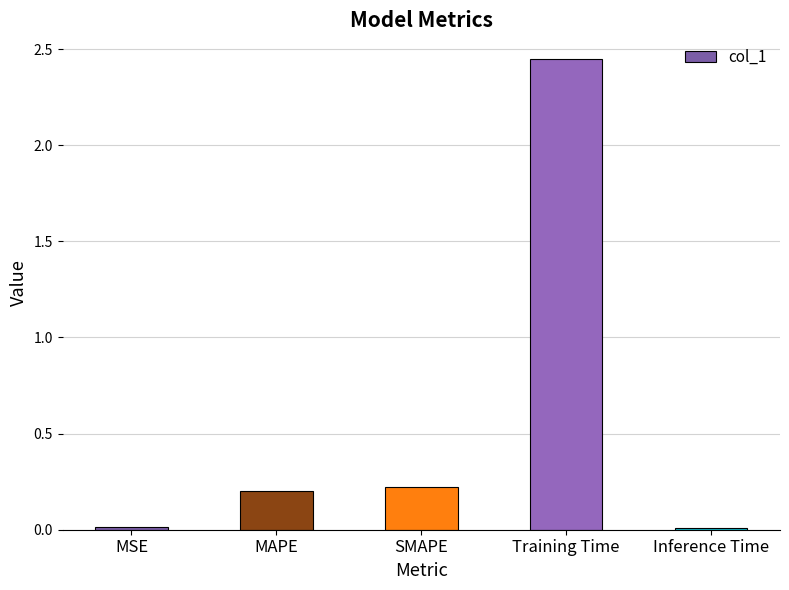

At which category does the chart reach its peak across all series?

Training Time